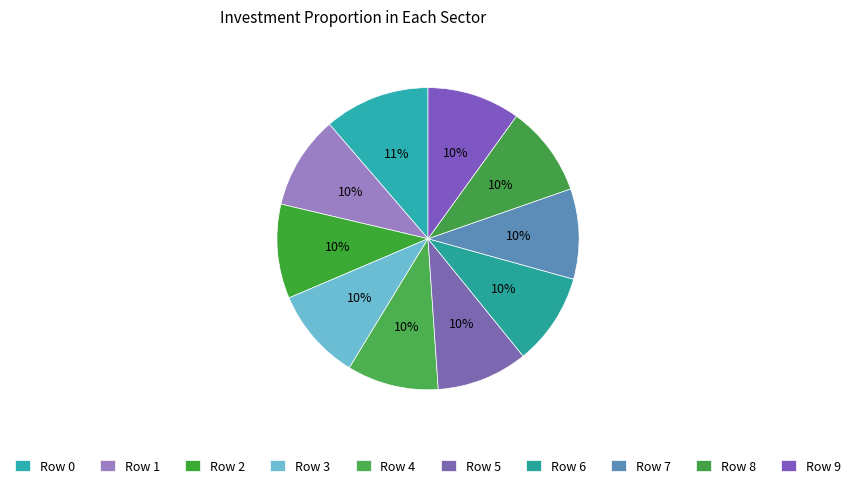

To the nearest percent, what is the combined percentage of Row 4 and Row 8?

19%